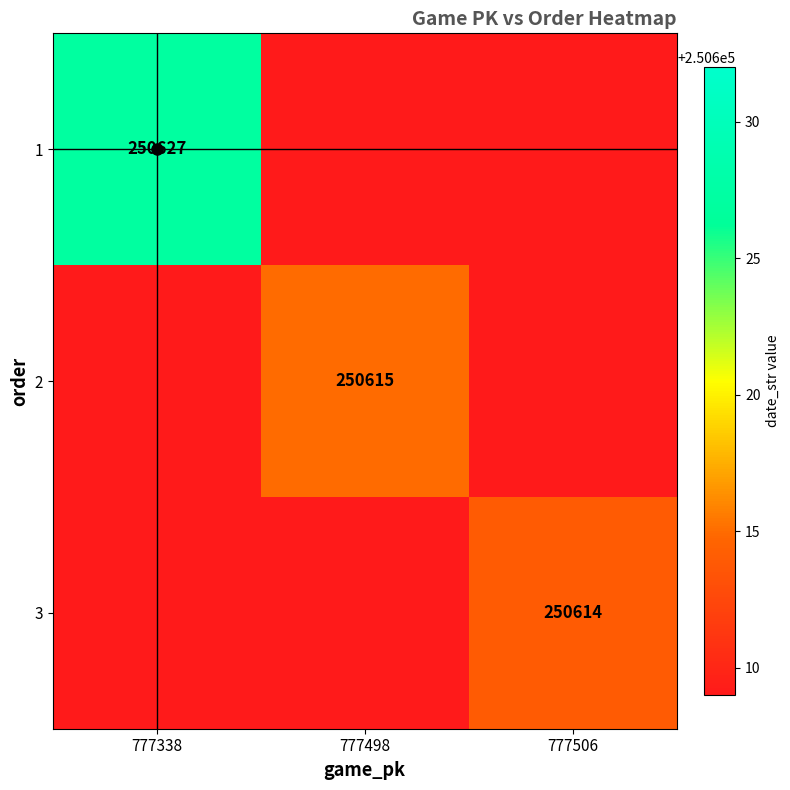

What is the maximum value shown in the chart?

250627.0